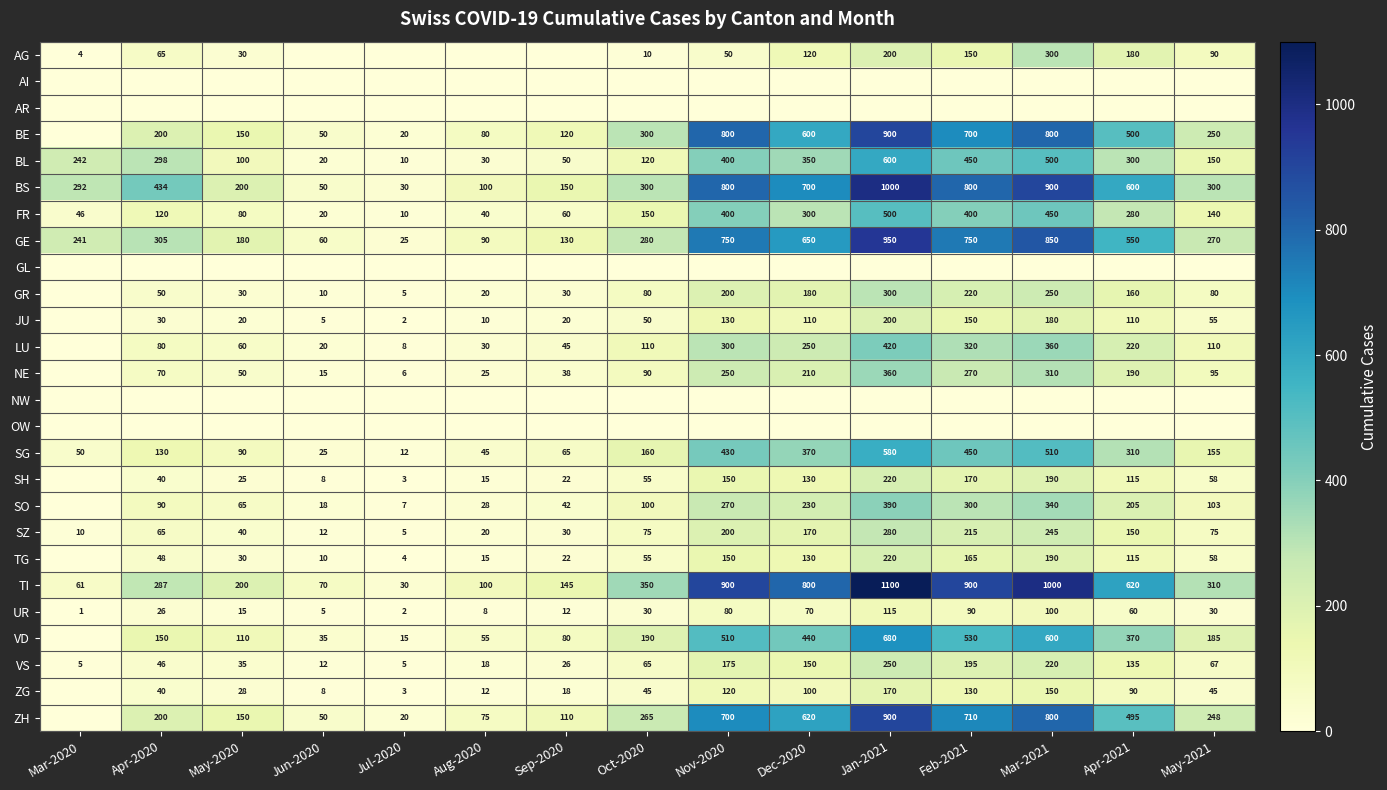

True or false: SZ has a value of 58 at Dec-2020.

False